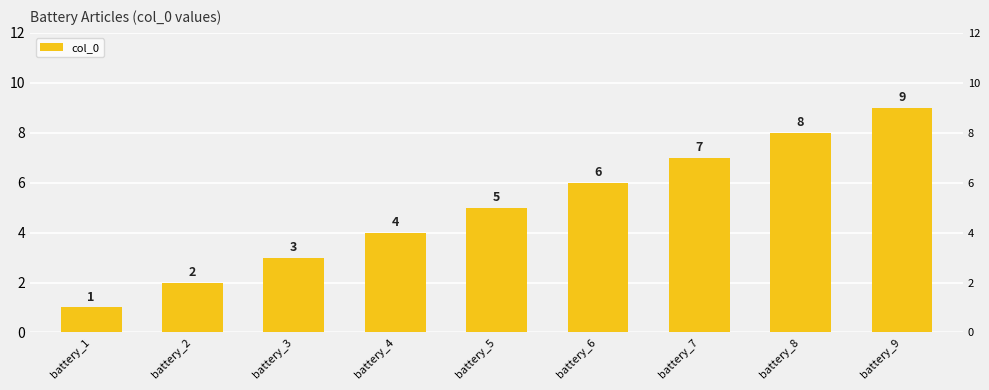

What is the change in value from battery_2 to battery_9?

+7